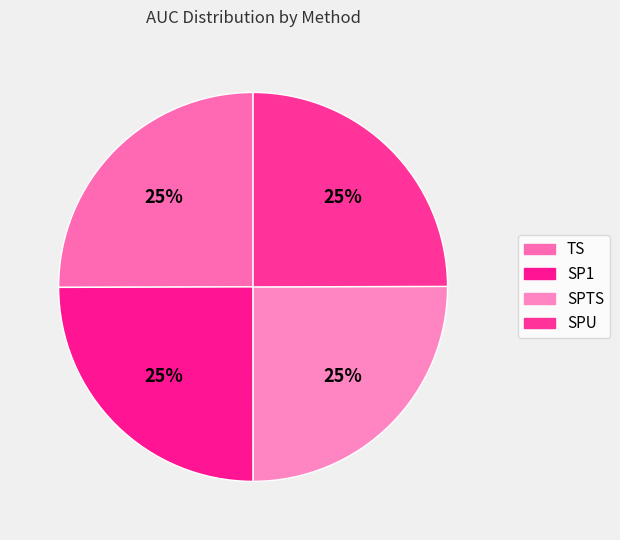

What portion of the pie excludes SPTS?

75.0%